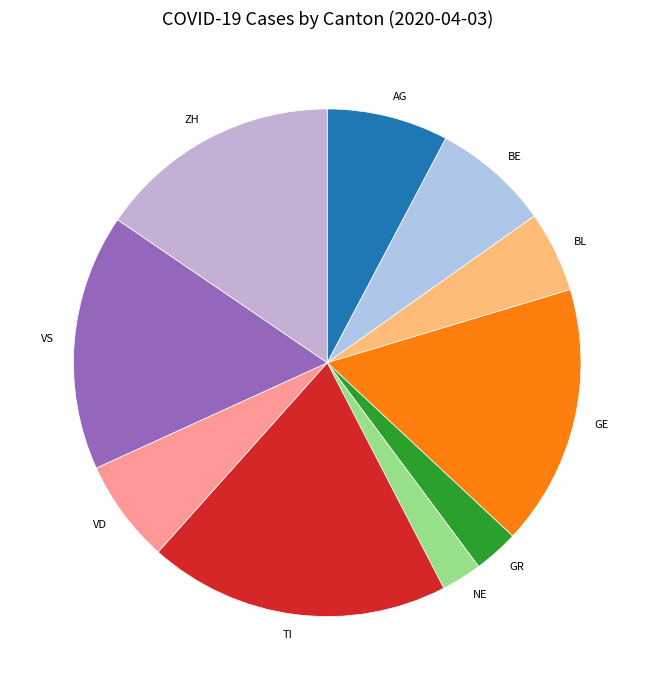

Do VS and NE together represent more than half of the pie?

No